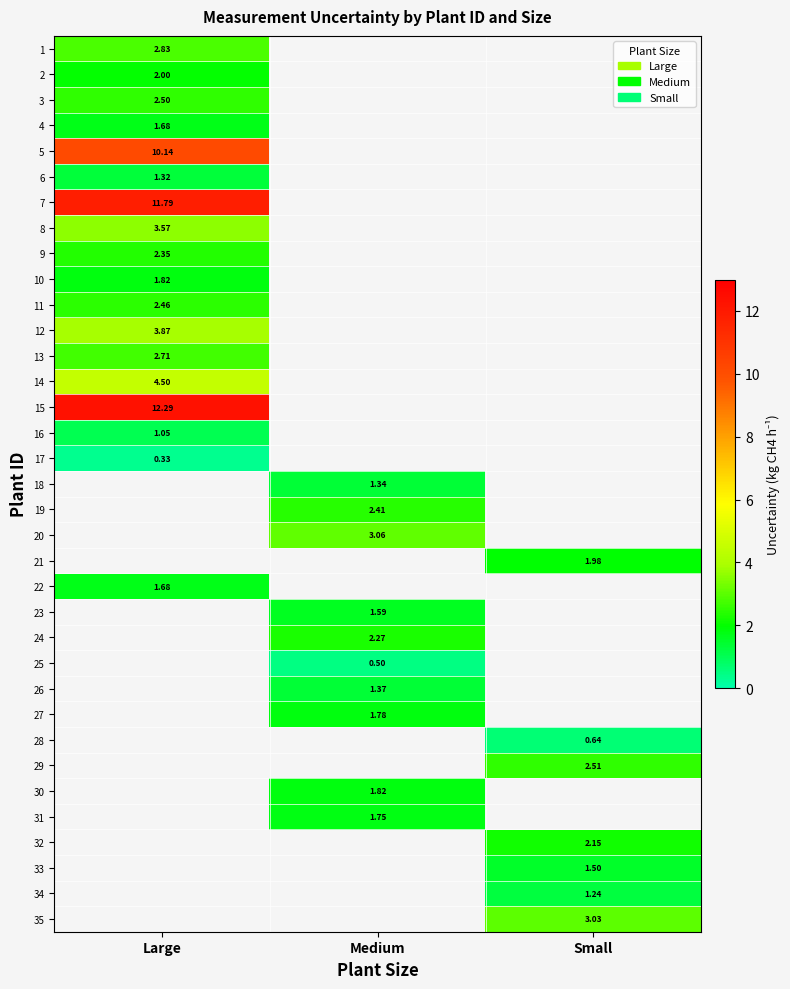

At how many categories does at least one series exceed 10?

1